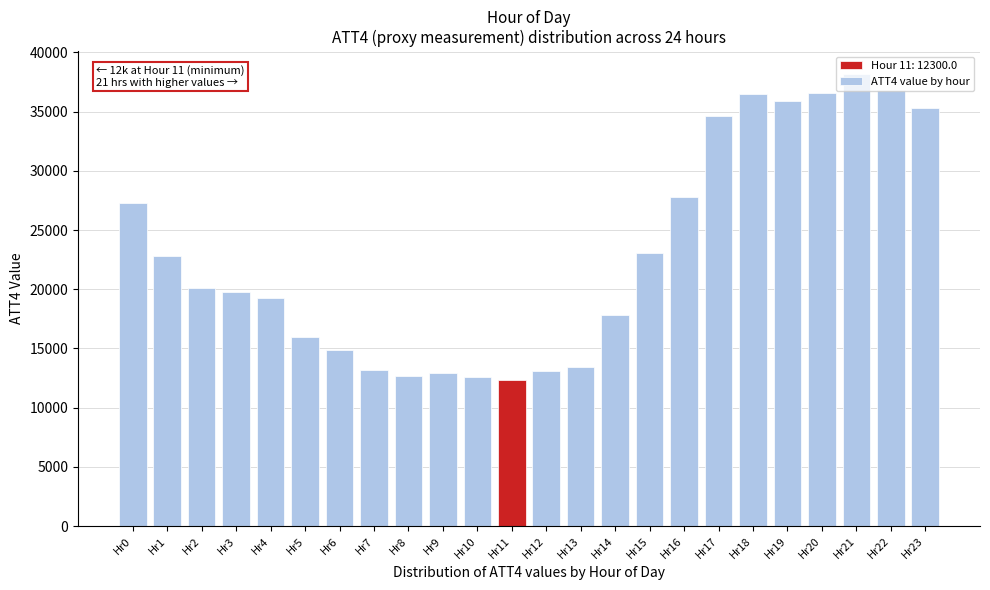

The value at Hr8 is 12700. True or false?

True